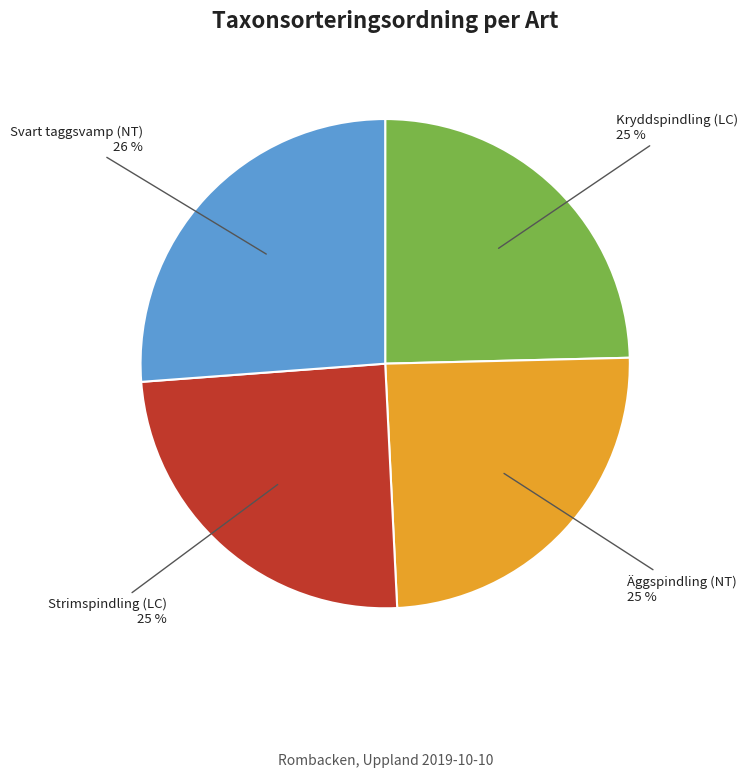

How many slices are in this pie chart?

4